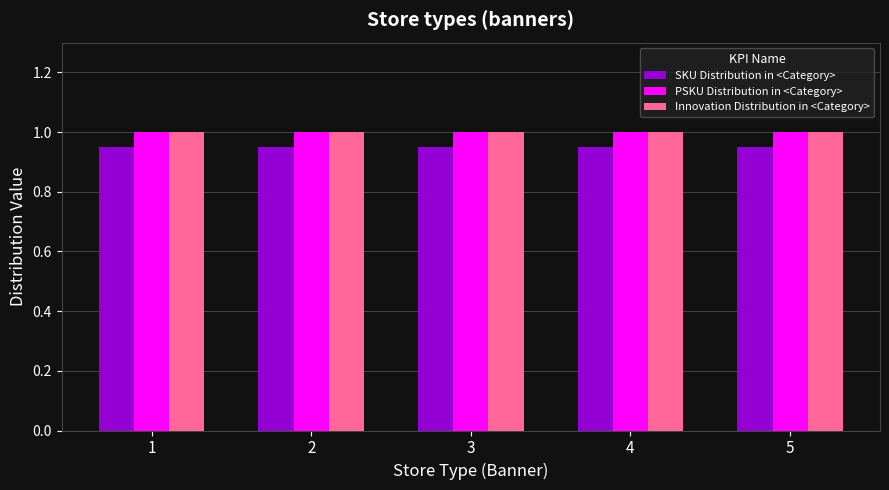

At how many categories does at least one series exceed 0?

5